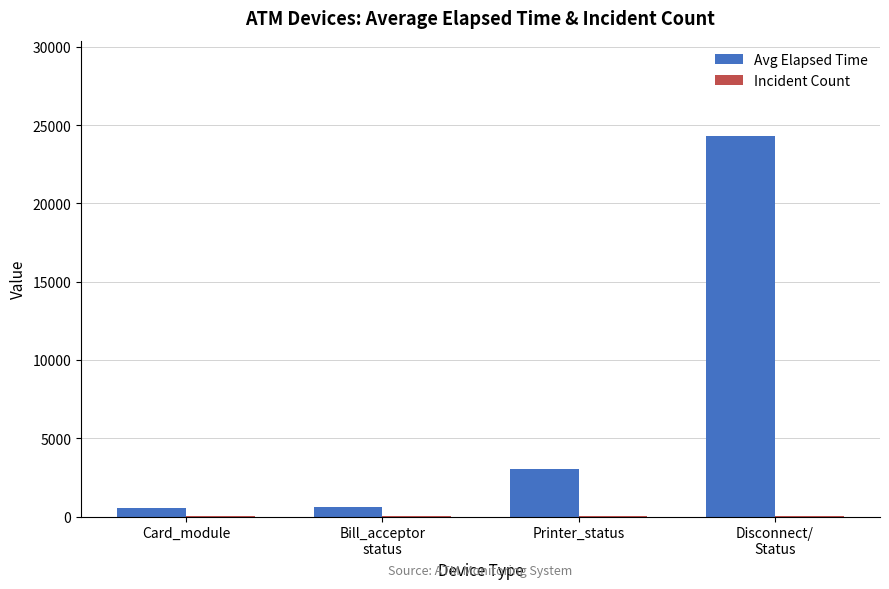

Which label corresponds to the largest value in the chart?

Disconnect/
Status